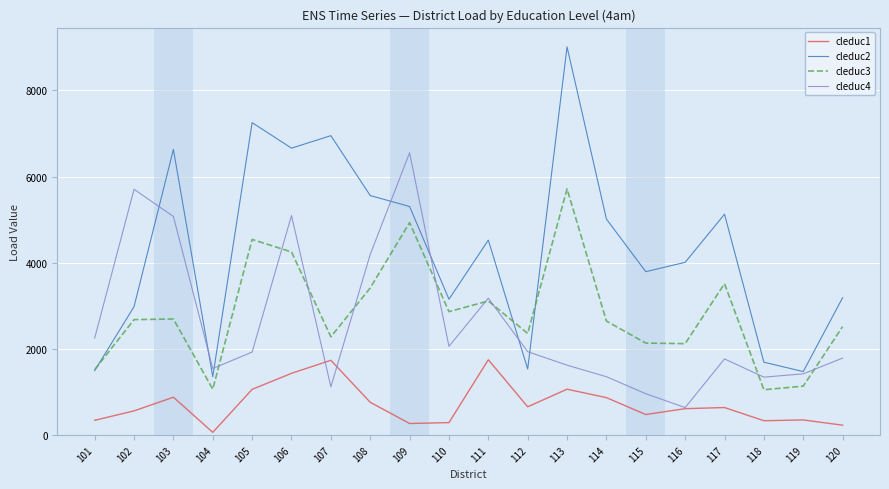

What are all the series names shown in the legend?

cleduc1, cleduc2, cleduc3, cleduc4